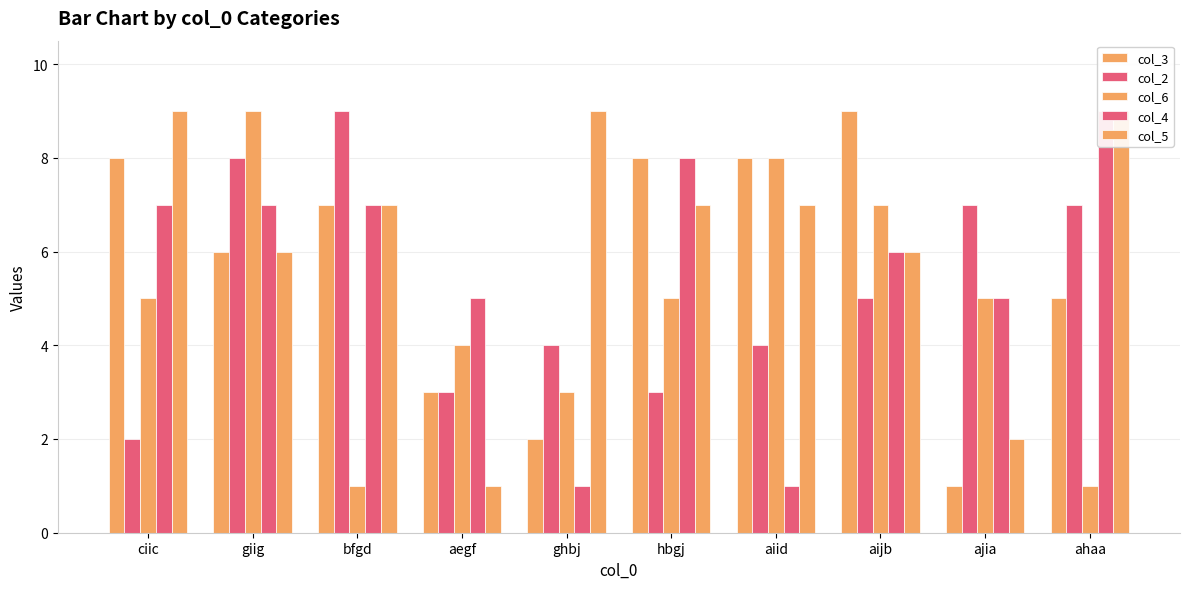

At how many categories does at least one series exceed 8?

6